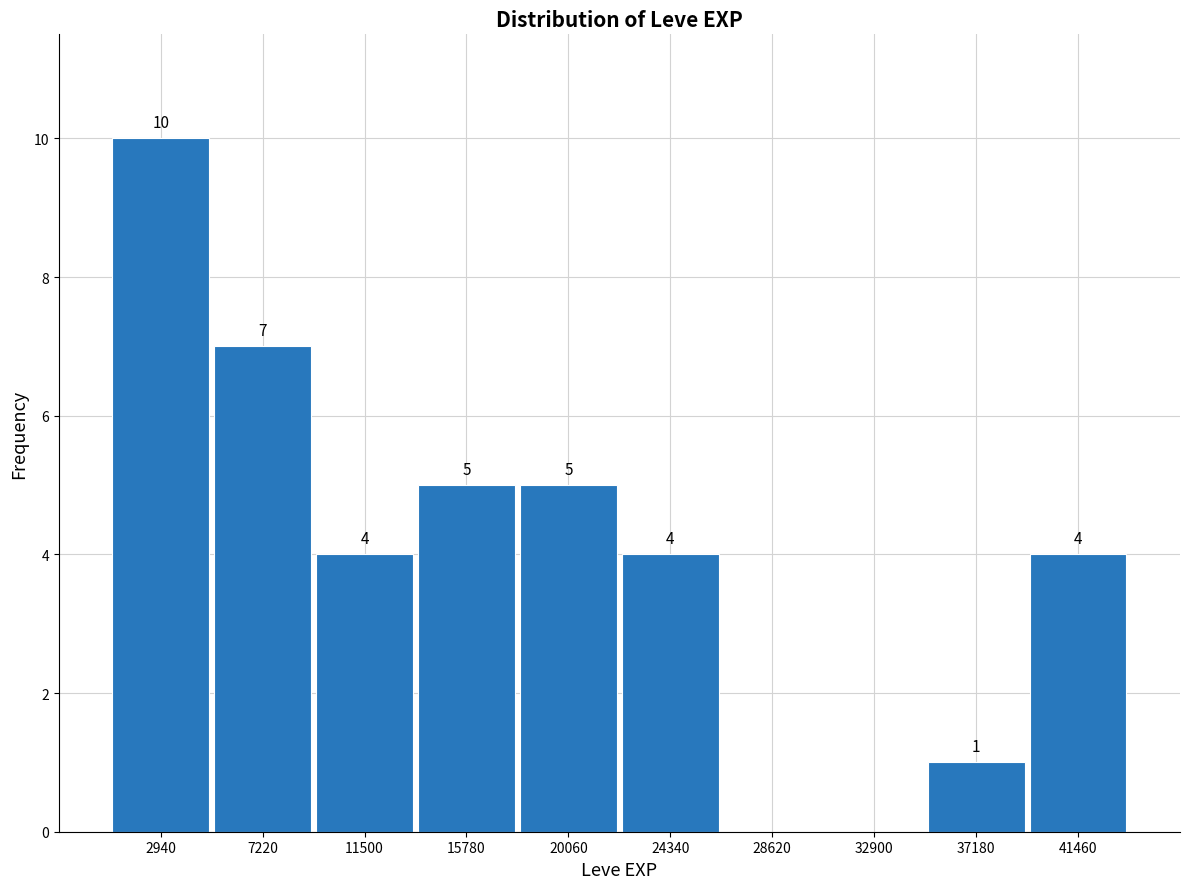

Over which range of the x-axis is the bar tallest?

1000 to 5000